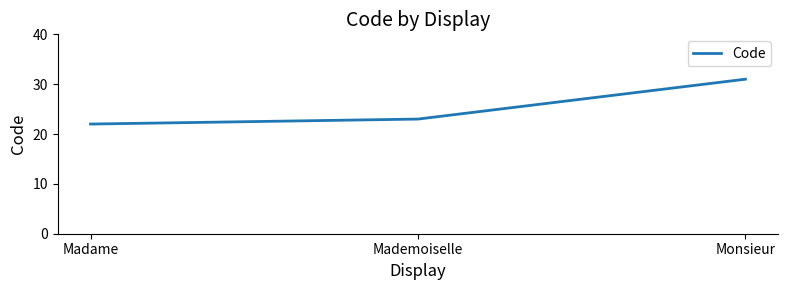

What is the maximum value shown in the chart?

31